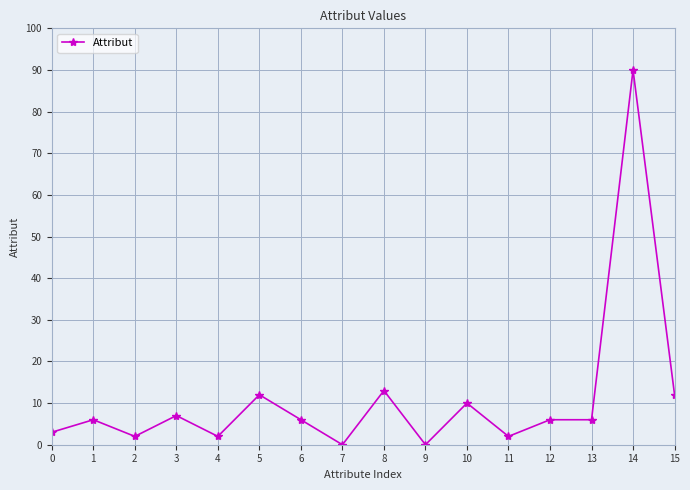

Does the chart have visible grid lines?

Yes